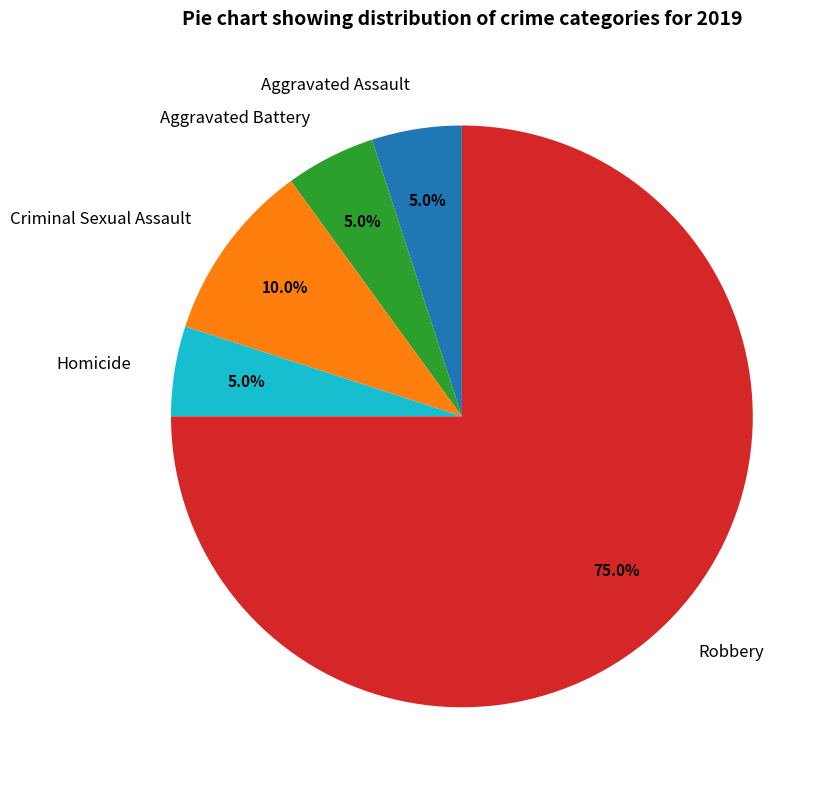

Combined, what portion of the pie is Robbery and Aggravated Battery?

80.0%